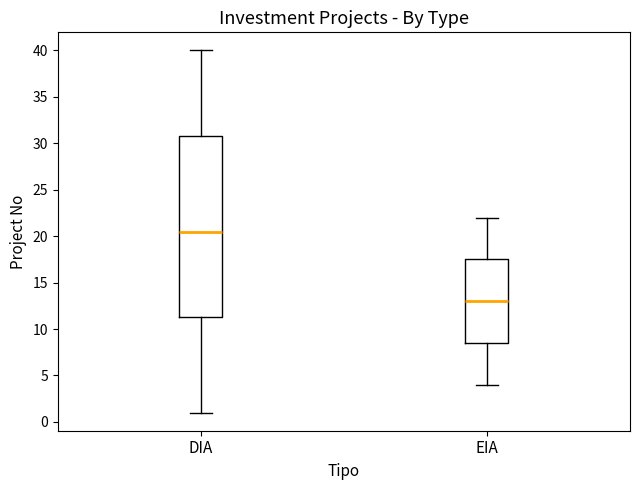

Reading left to right, read every box against the y-axis: the position of its median line, the range the box covers, and the ends of its whiskers. The values are not printed on the chart, so give them approximately, as read against the axis.

DIA: median 20.5, box 11.5 to 31.0, whiskers 1.0 to 40.0
EIA: median 13.0, box 8.5 to 17.5, whiskers 4.0 to 22.0